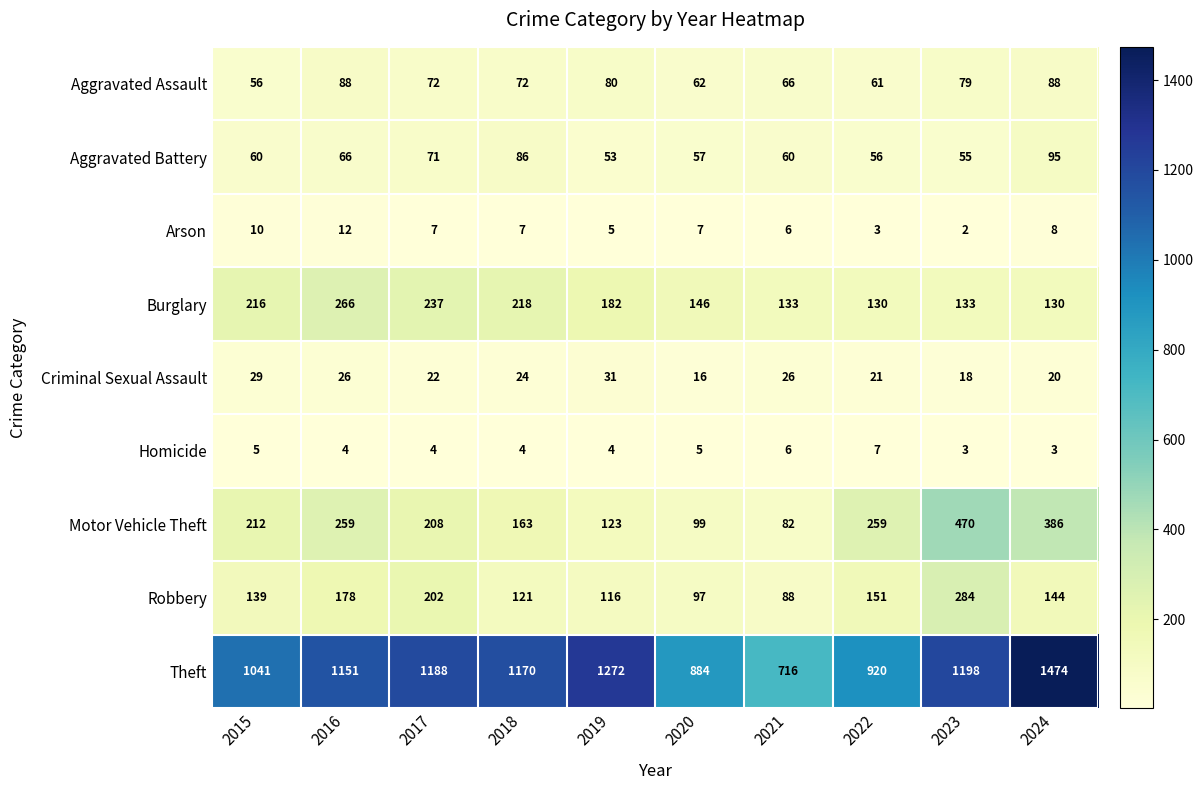

At which label does Motor Vehicle Theft reach its peak?

2023